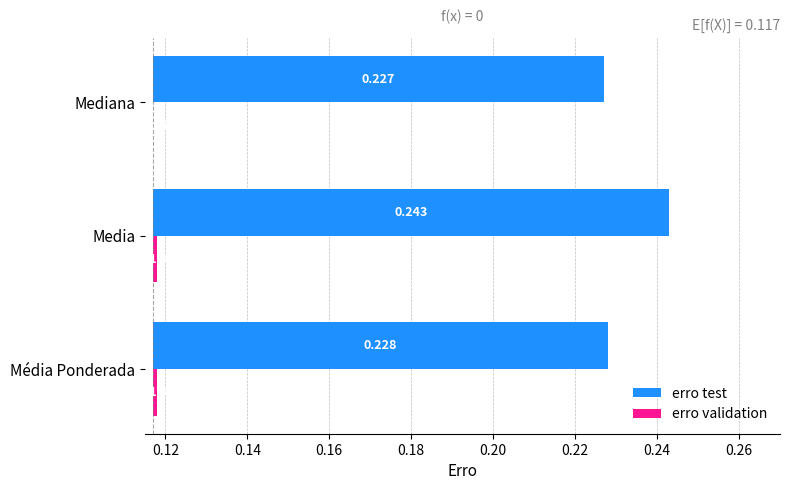

Is it true that erro validation equals 0.0 at Mediana?

True